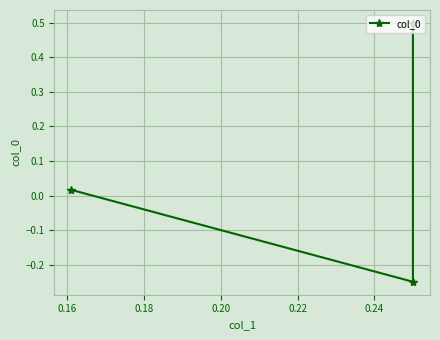

What is the sum of all values?

0.3